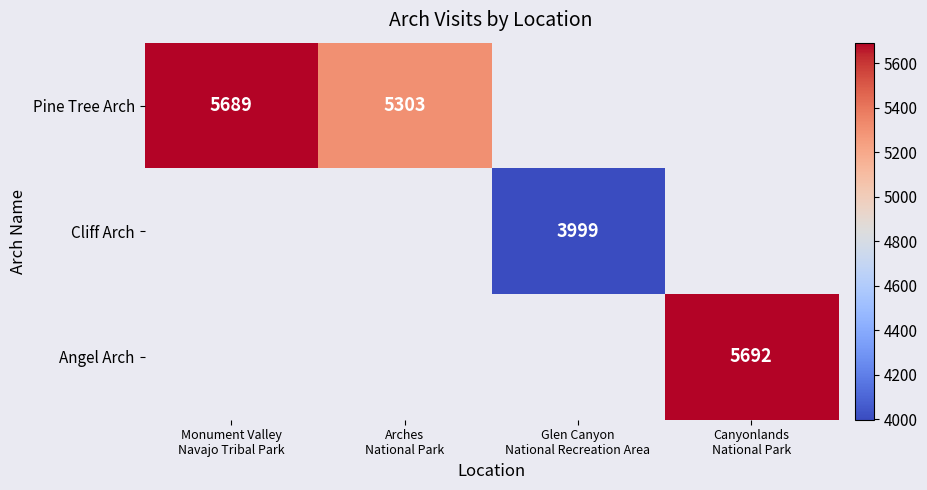

Which category has the lowest value in the Pine Tree Arch series?

Arches National Park